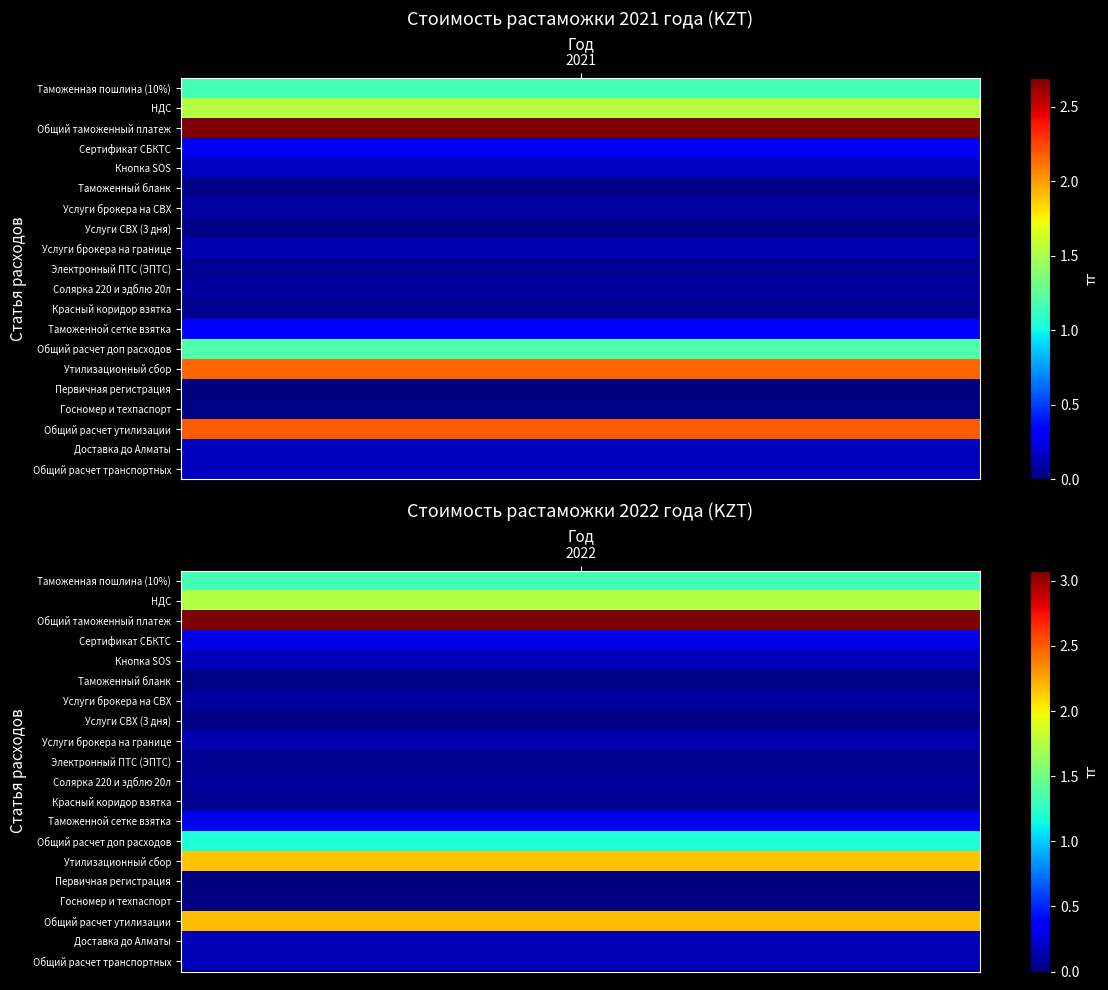

What is the sum of all НДС values?

3286654.1